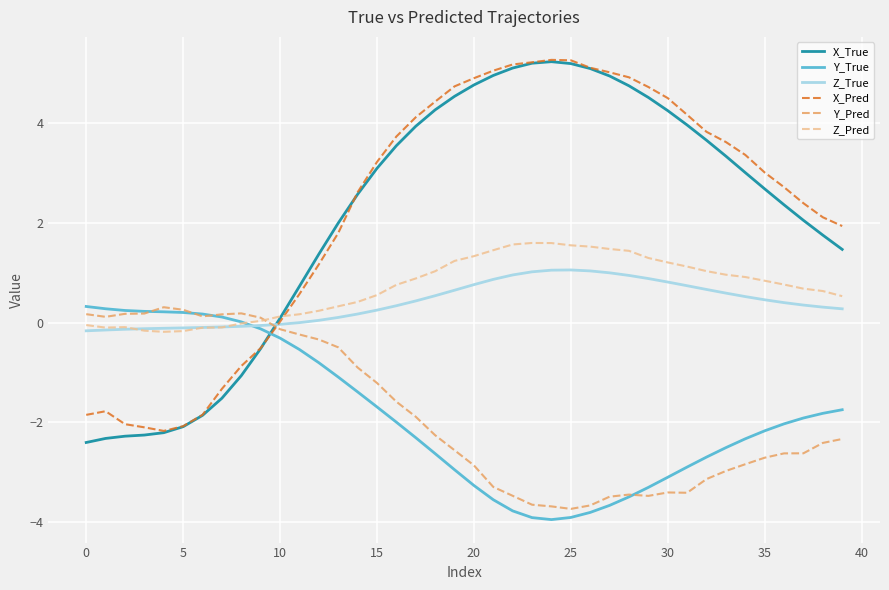

How many times do X_True and Z_True cross each other?

1